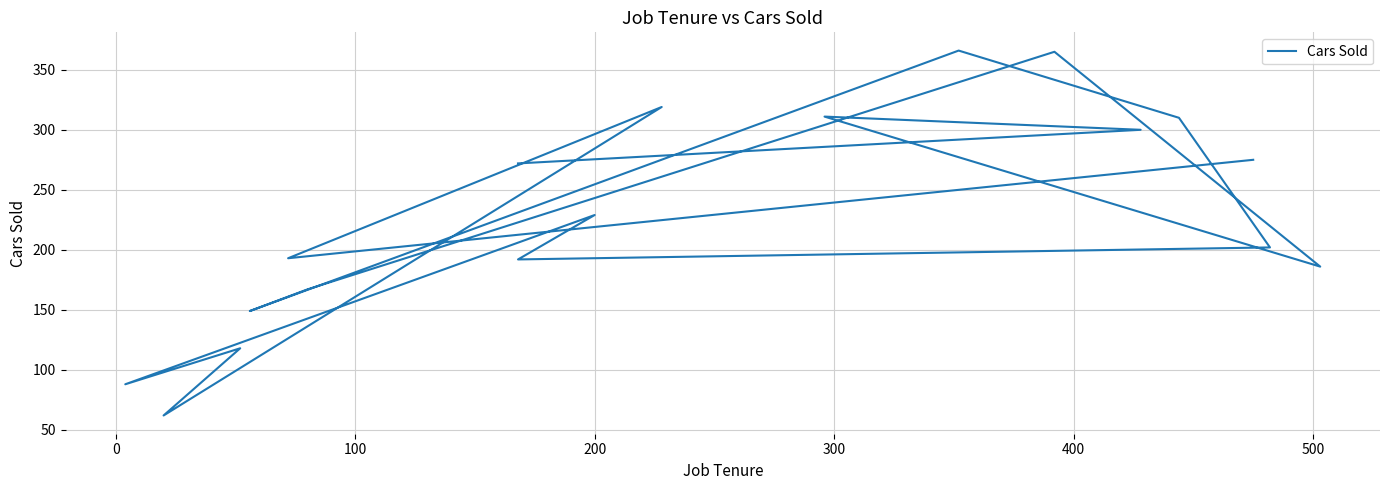

What is the difference between the maximum and second lowest values?

278